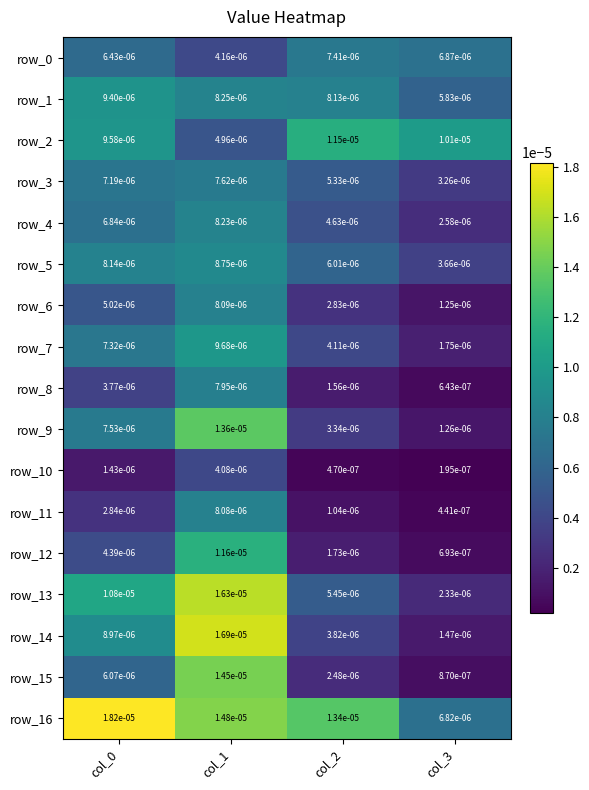

Is the value of row_12 at col_0 greater than the value of row_14 at col_0?

No